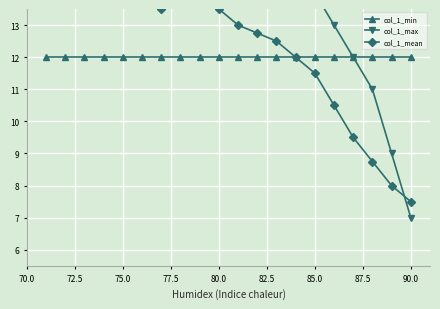

True or false: col_1_mean and col_1_min intersect in this chart.

False